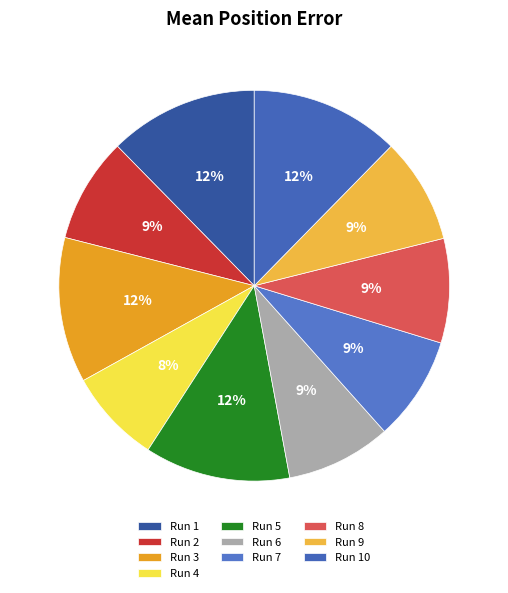

Count the number of slices in the pie.

10